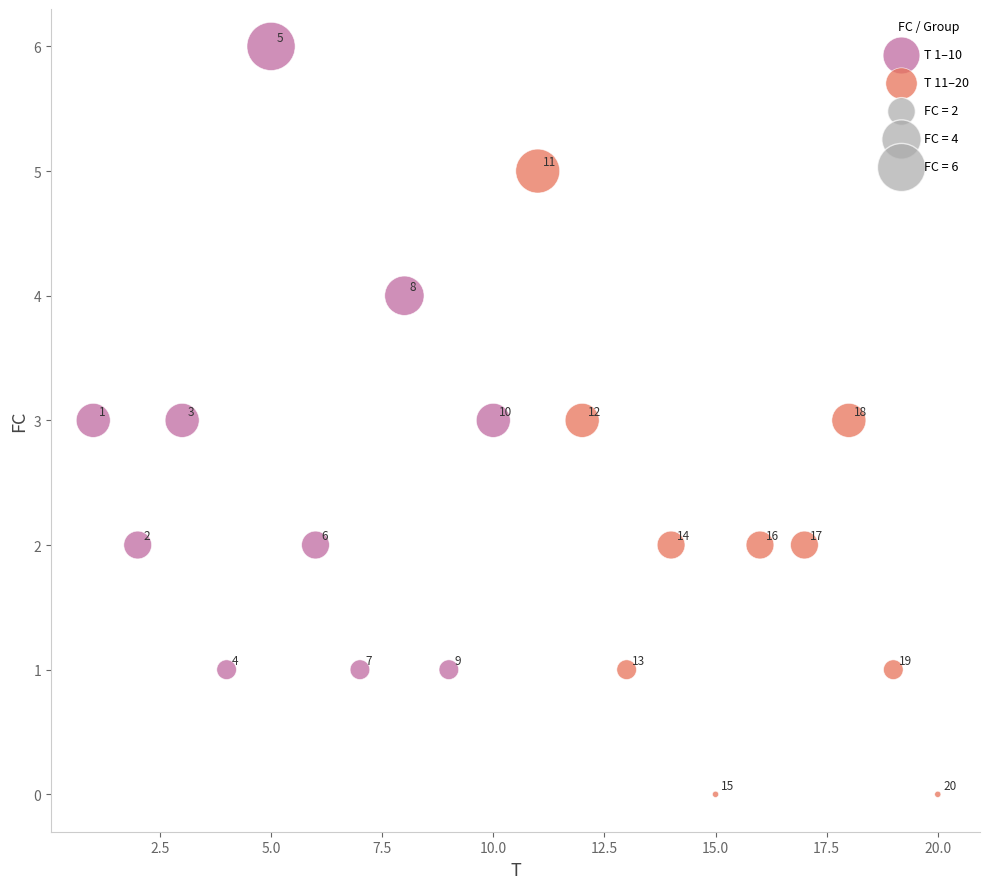

Which series reaches the minimum Y coordinate?

T 11–20